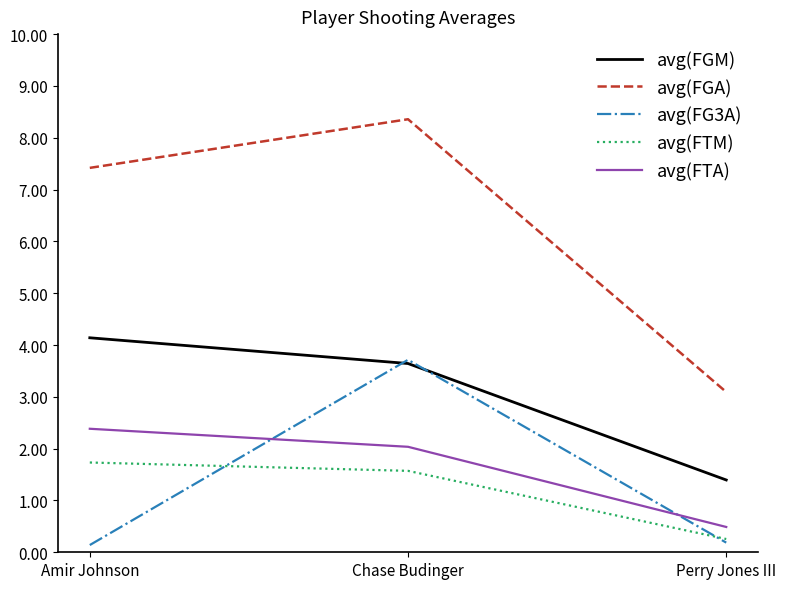

Reading left to right, transcribe all the data shown in this chart.

avg(FGM): 4.1	3.6	1.4
avg(FGA): 7.4	8.4	3.1
avg(FG3A): 0.1	3.7	0.2
avg(FTM): 1.7	1.6	0.3
avg(FTA): 2.4	2.0	0.5